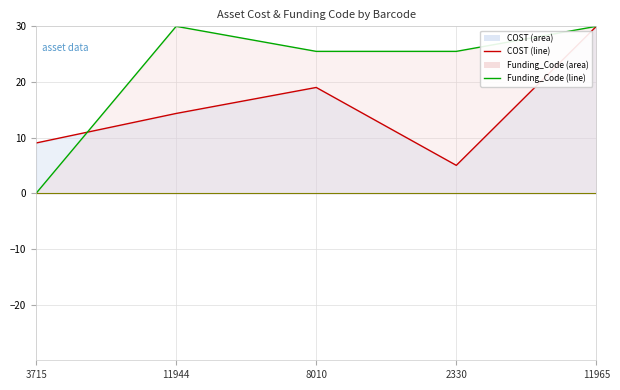

How many categories are shown in the chart?

5